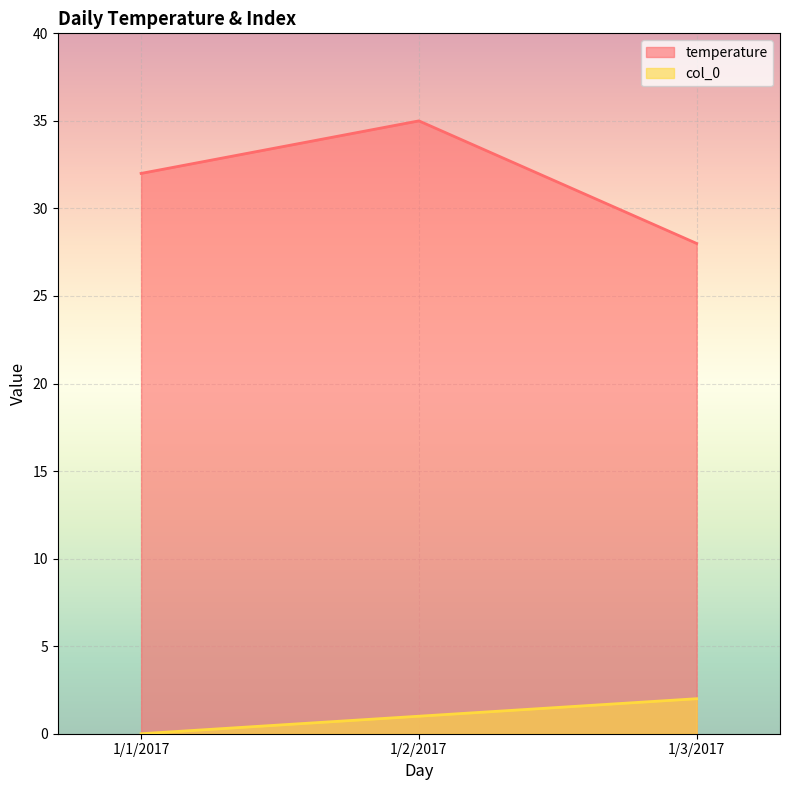

Which category has the highest value in the col_0 series?

1/3/2017